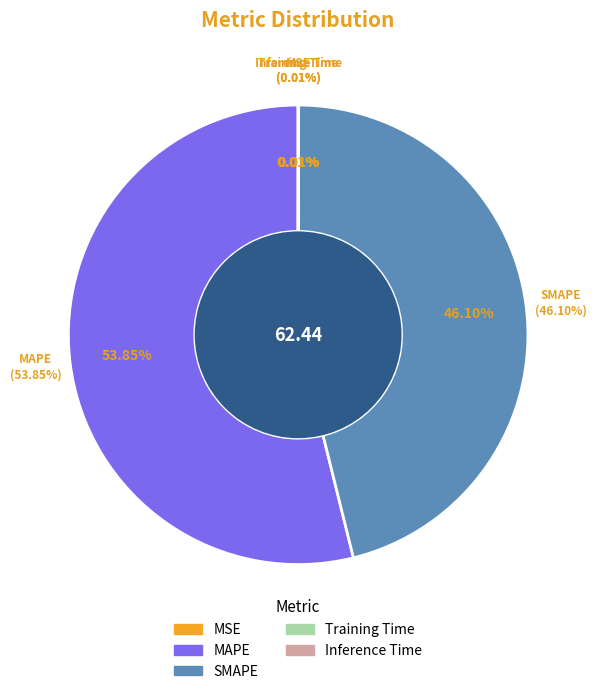

Which category has the biggest portion of the pie?

MAPE